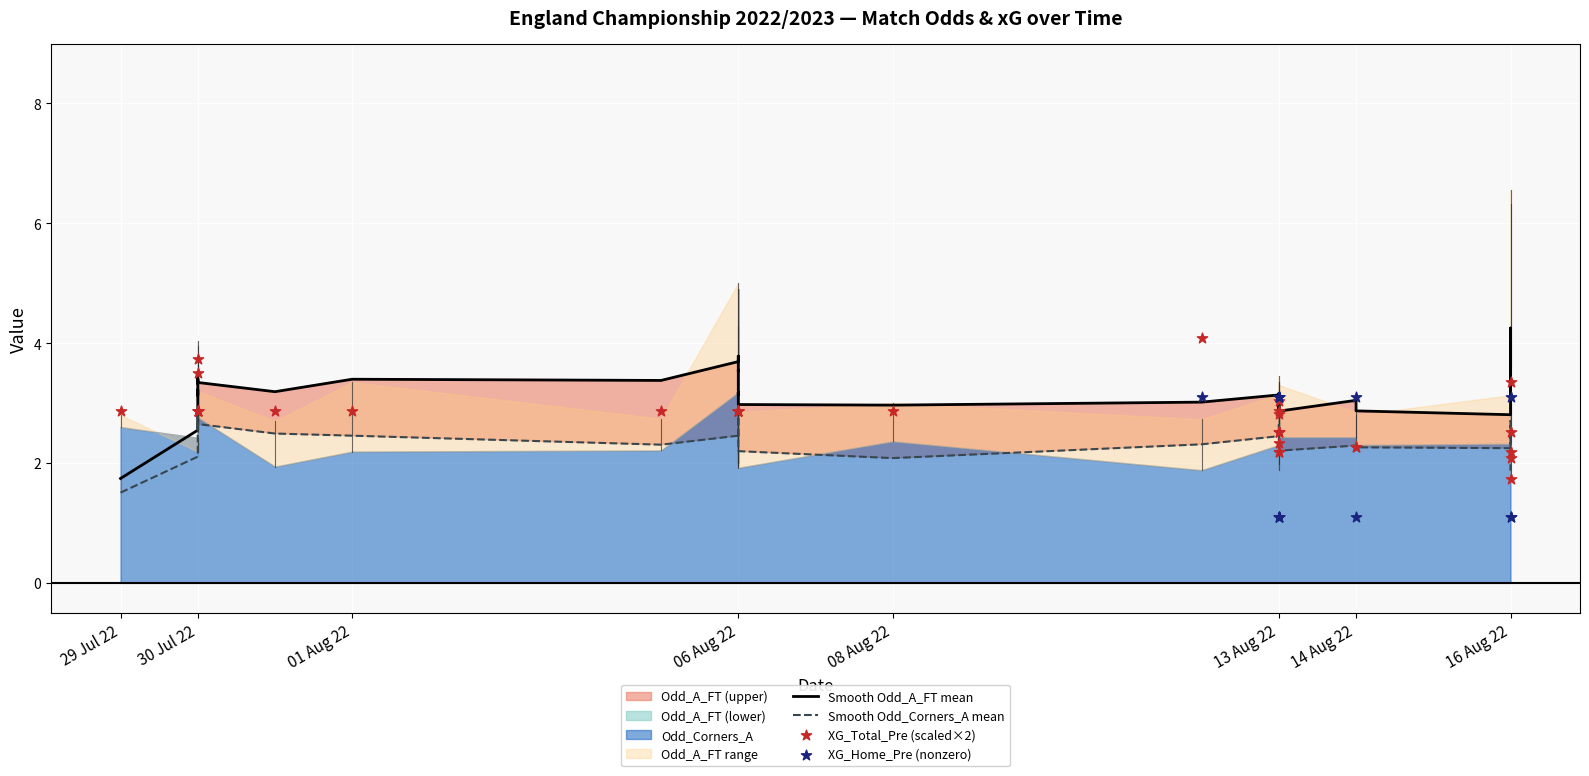

Which series reaches the maximum Y coordinate?

Odd_A_FT